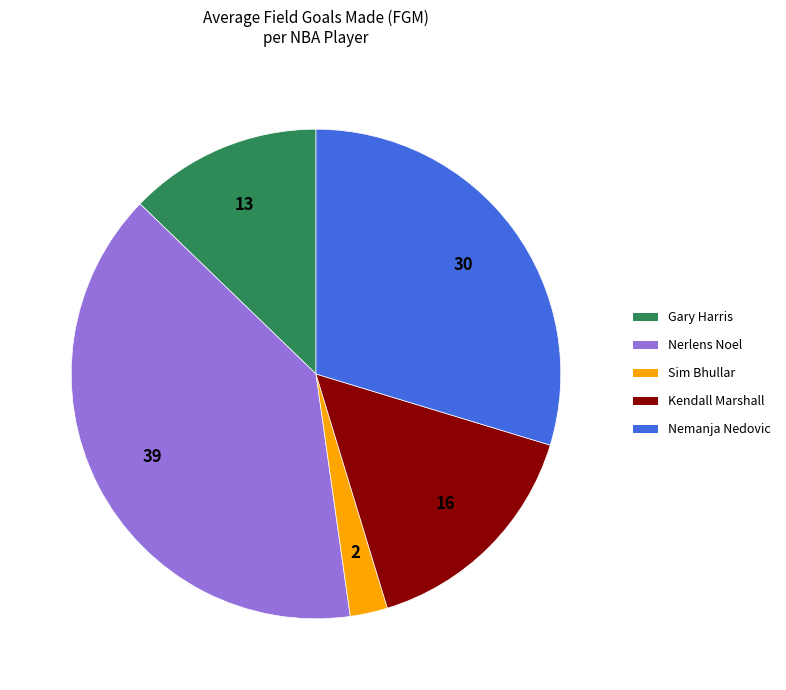

Is it true that Kendall Marshall is 16% of the pie?

True